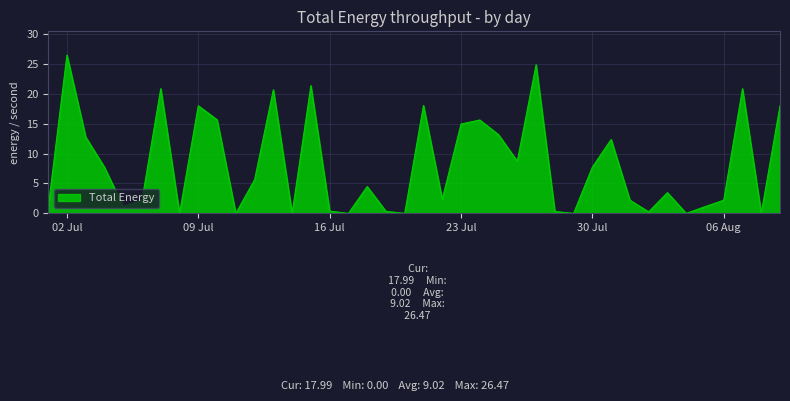

What is the greatest value displayed?

26.5